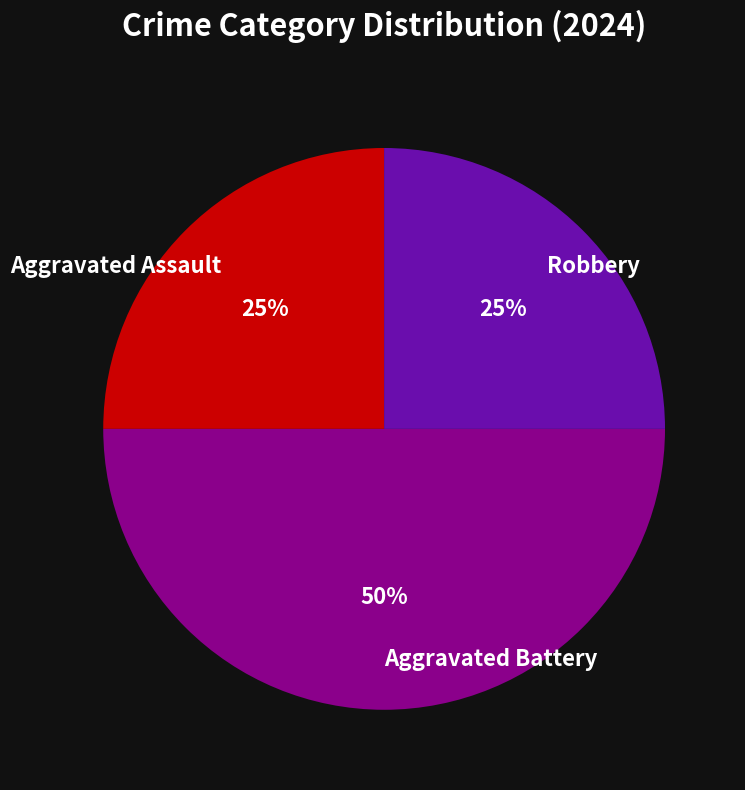

Is the sum of Robbery and Aggravated Battery greater than half?

Yes